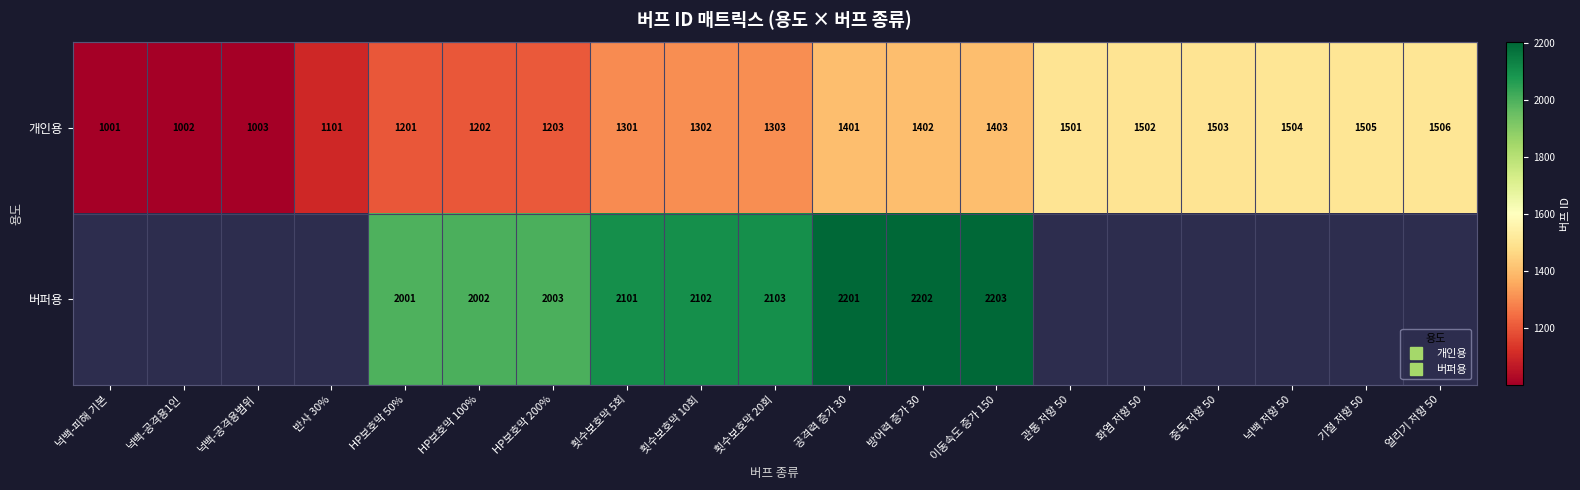

What is the minimum value for 개인용?

1001.0